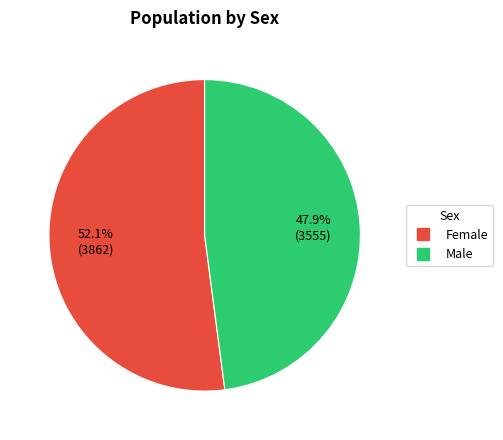

Rank the categories by value from lowest to highest.

Male, Female